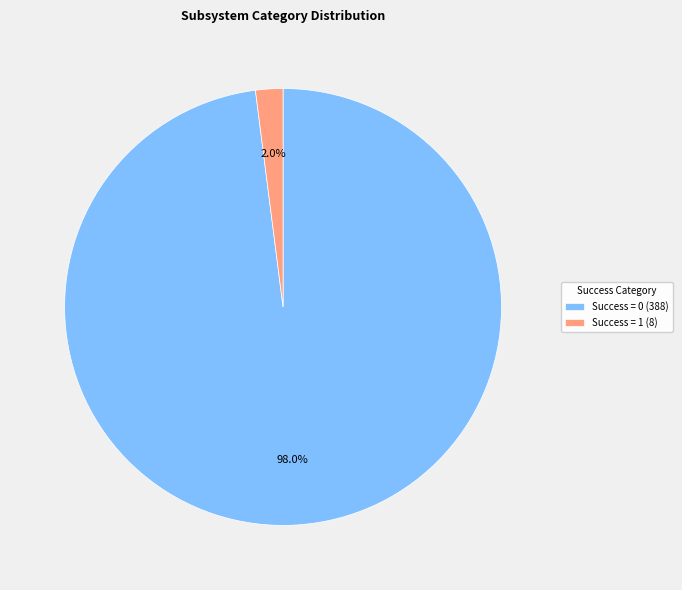

Does Success = 0 (388) account for over 50% of the chart?

Yes